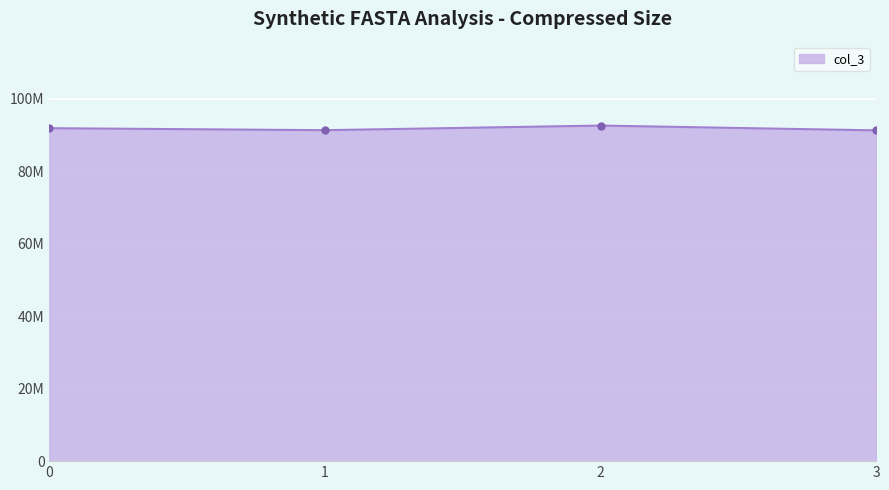

At which category does the data reach its first local peak?

2